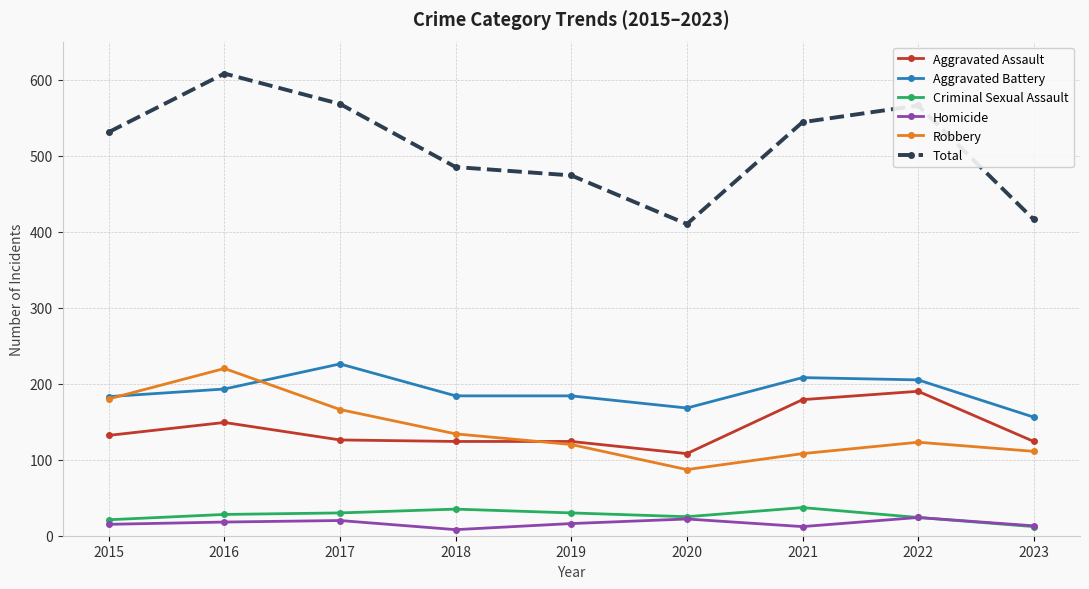

True or false: Total and Homicide intersect in this chart.

False